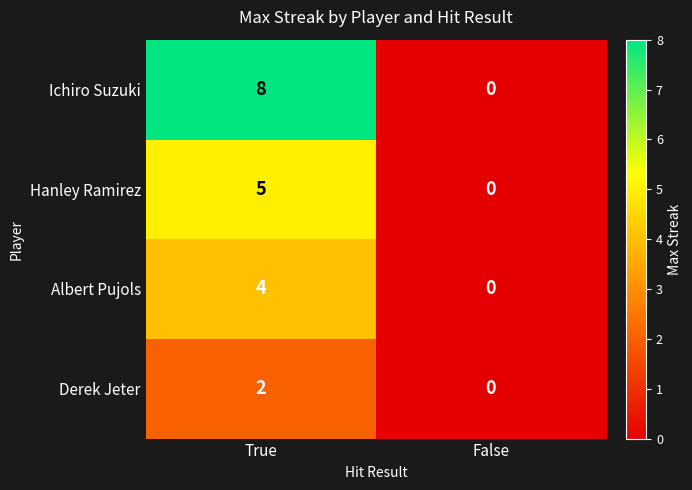

What is the average value of the Ichiro Suzuki series?

4